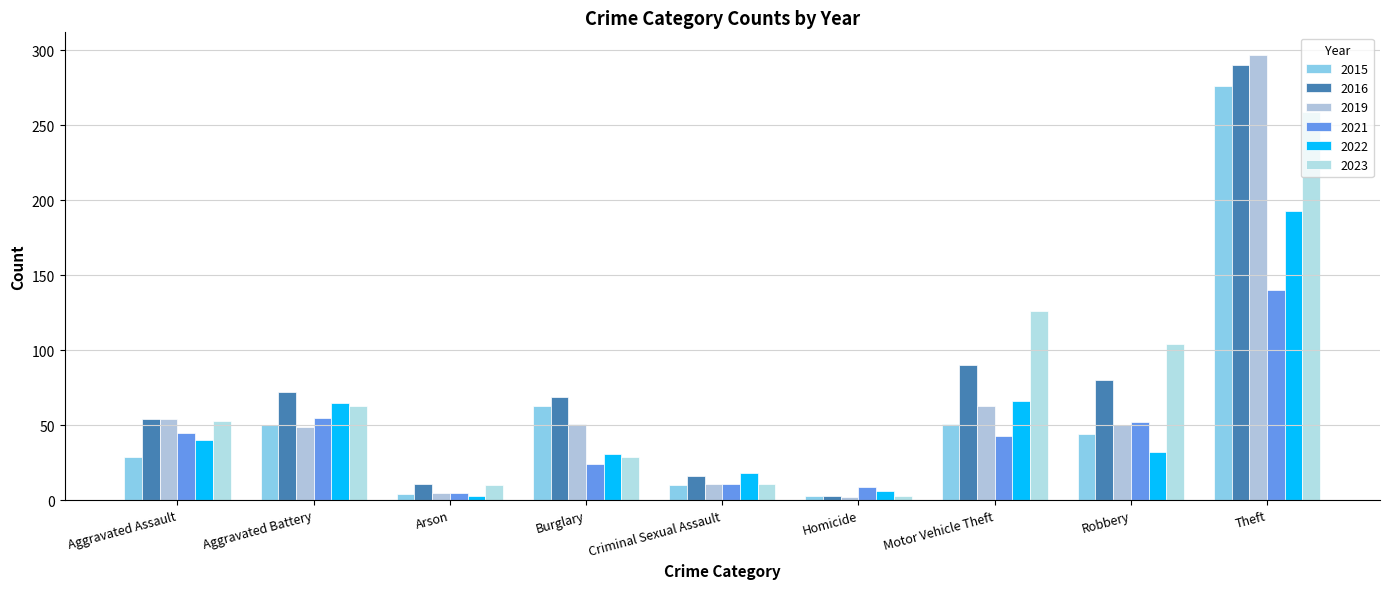

What is the spread (max minus min) of values at Homicide?

7